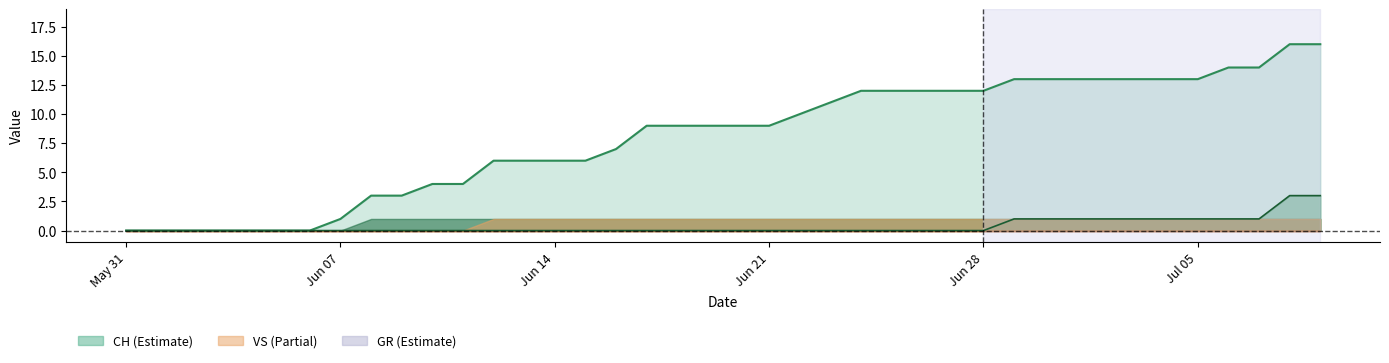

What is the maximum value shown in the chart?

16